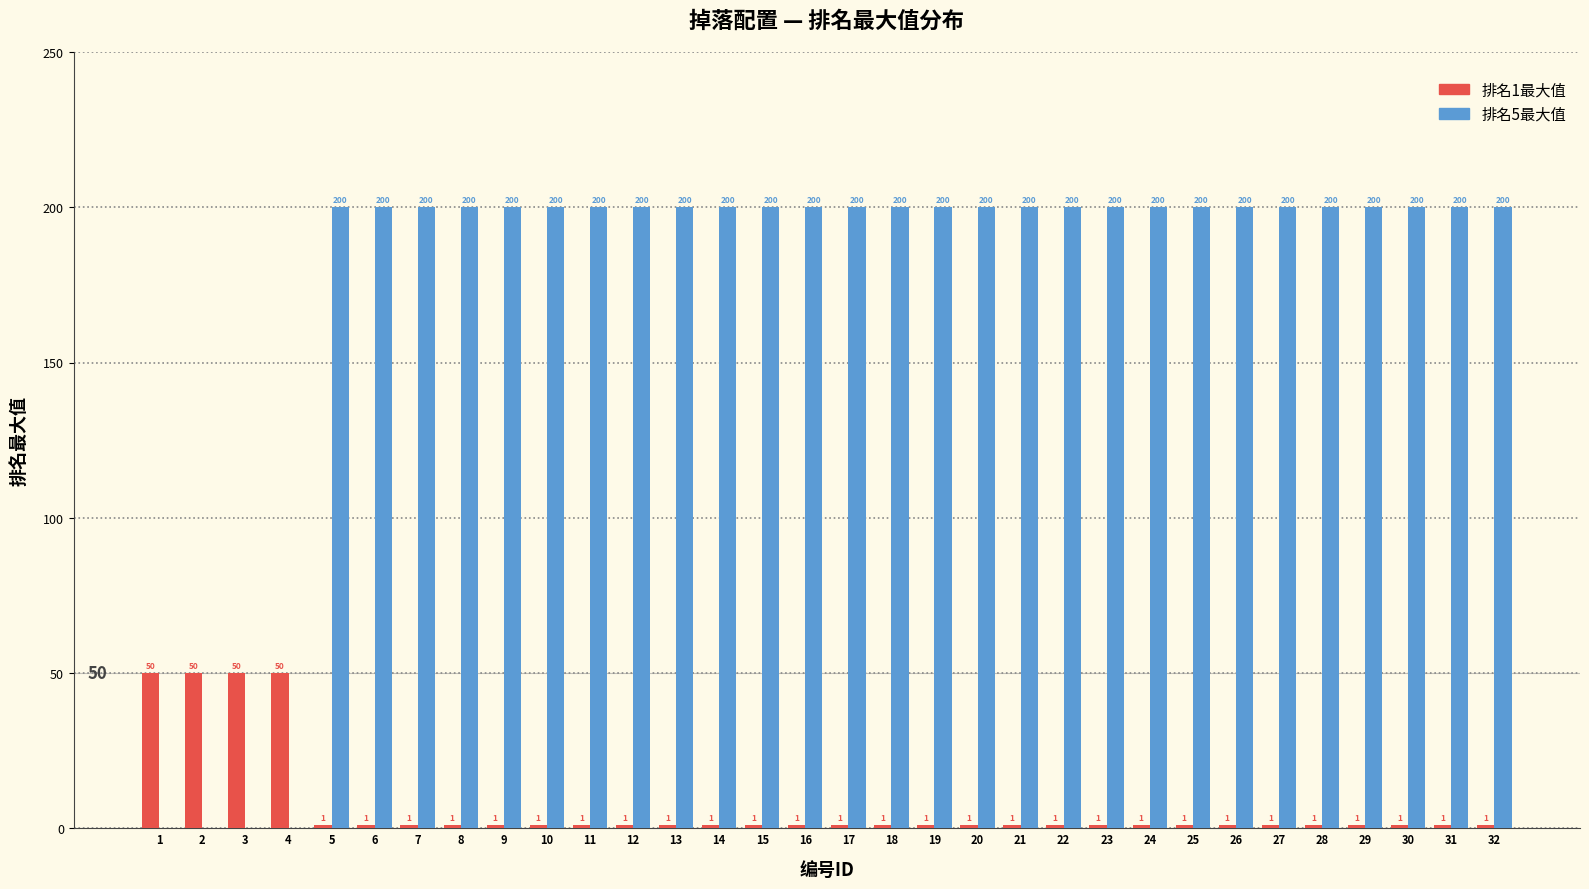

Reading right to left, transcribe all the data shown in this chart.

排名1最大值: 32=1	31=1	30=1	29=1	28=1	27=1	26=1	25=1	24=1	23=1	22=1	21=1	20=1	19=1	18=1	17=1	16=1	15=1	14=1	13=1	12=1	11=1	10=1	9=1	8=1	7=1	6=1	5=1	4=50	3=50	2=50	1=50
排名5最大值: 32=200	31=200	30=200	29=200	28=200	27=200	26=200	25=200	24=200	23=200	22=200	21=200	20=200	19=200	18=200	17=200	16=200	15=200	14=200	13=200	12=200	11=200	10=200	9=200	8=200	7=200	6=200	5=200	4=0	3=0	2=0	1=0